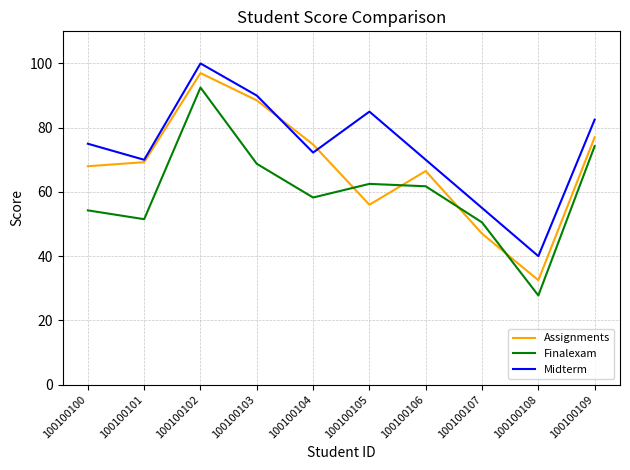

The value of Finalexam at 100100109 is 74.2. True or false?

True